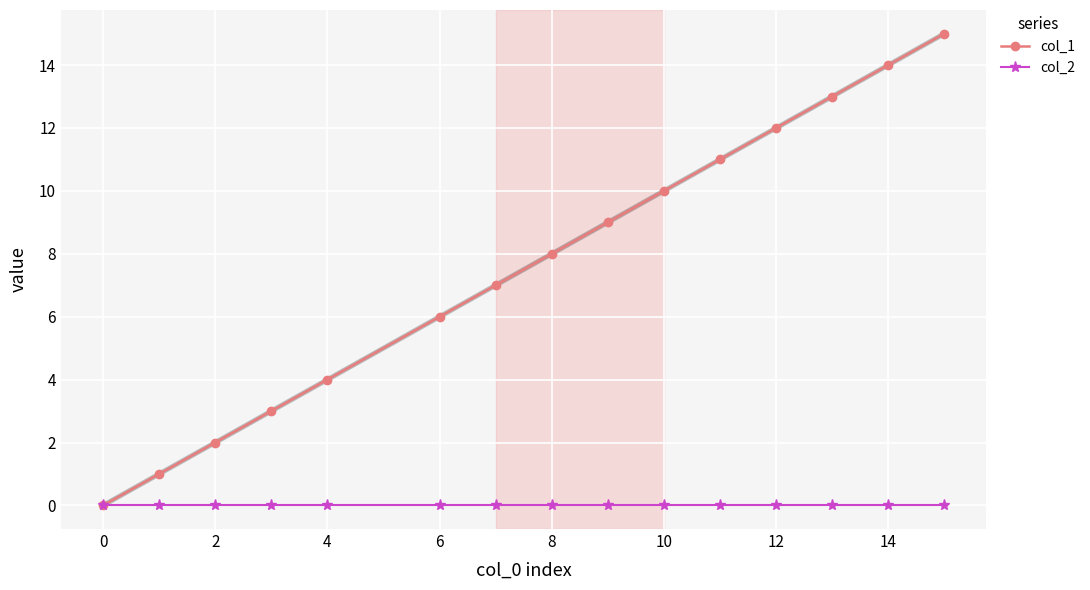

Which series has the largest total across all categories?

col_1